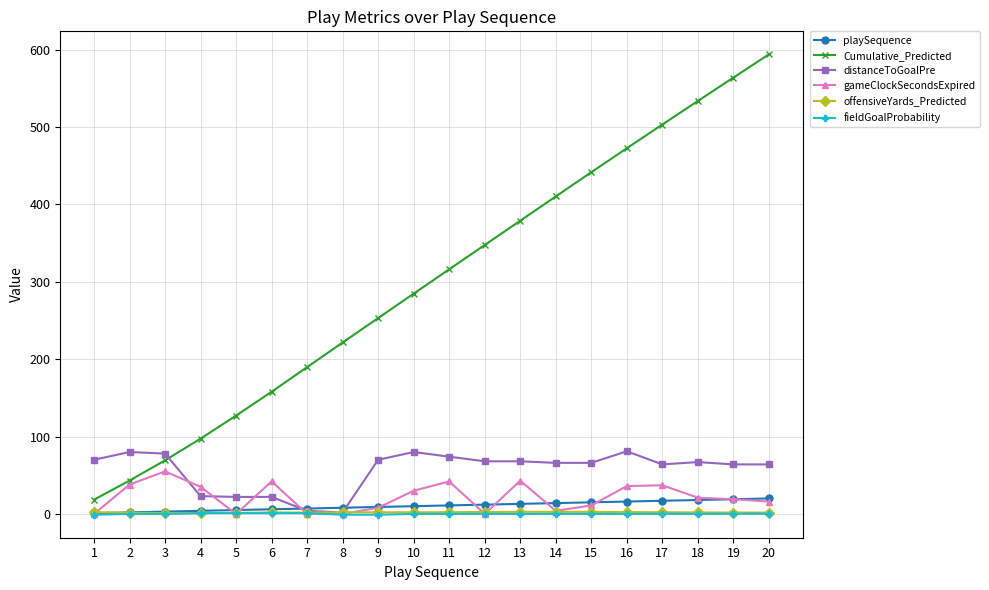

Is it true that offensiveYards_Predicted equals 1.7 at 7?

True